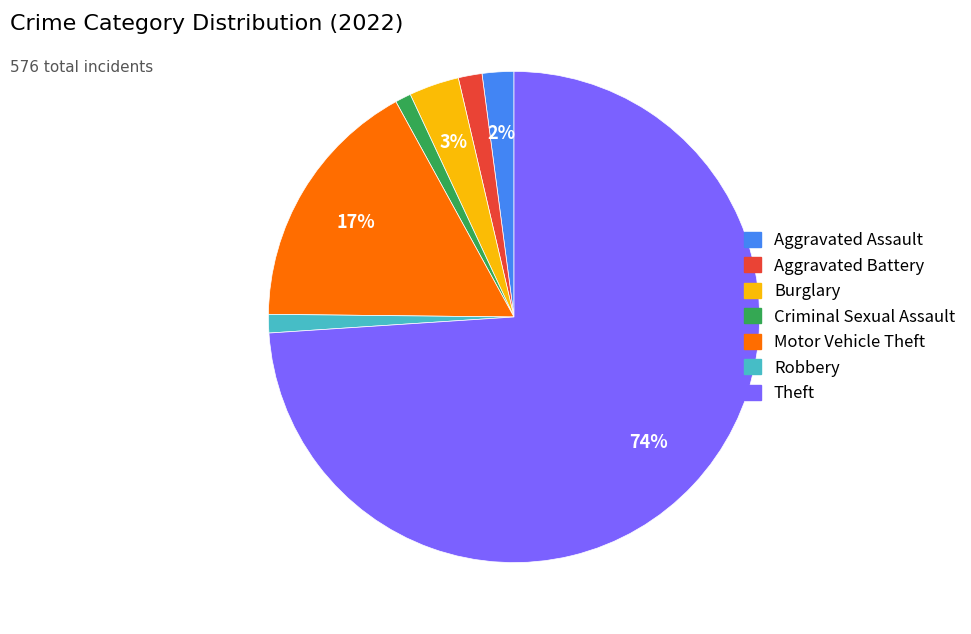

What is the largest slice in the pie chart?

Theft